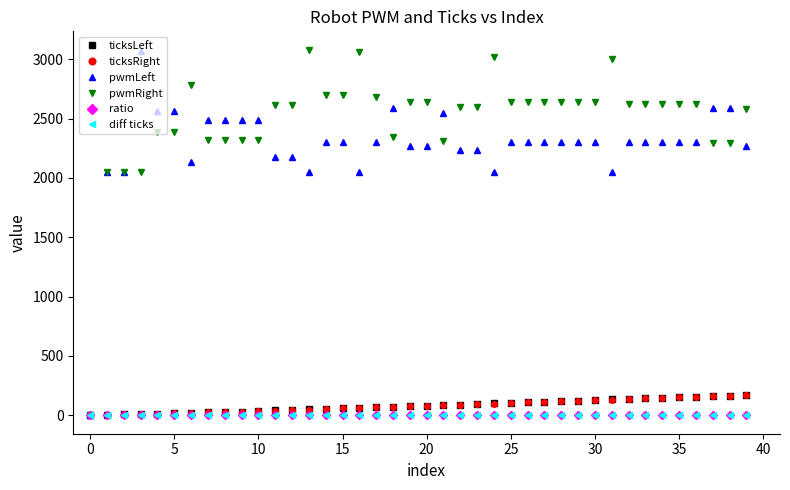

Which series has the largest total across all categories?

pwmRight